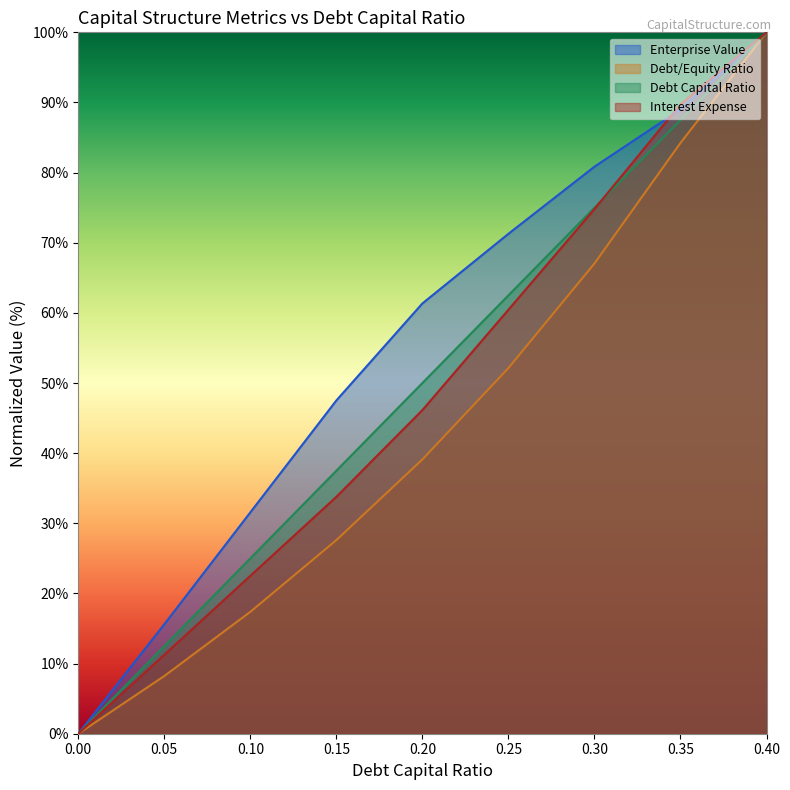

What is the label of the 4th point from the right?

0.25